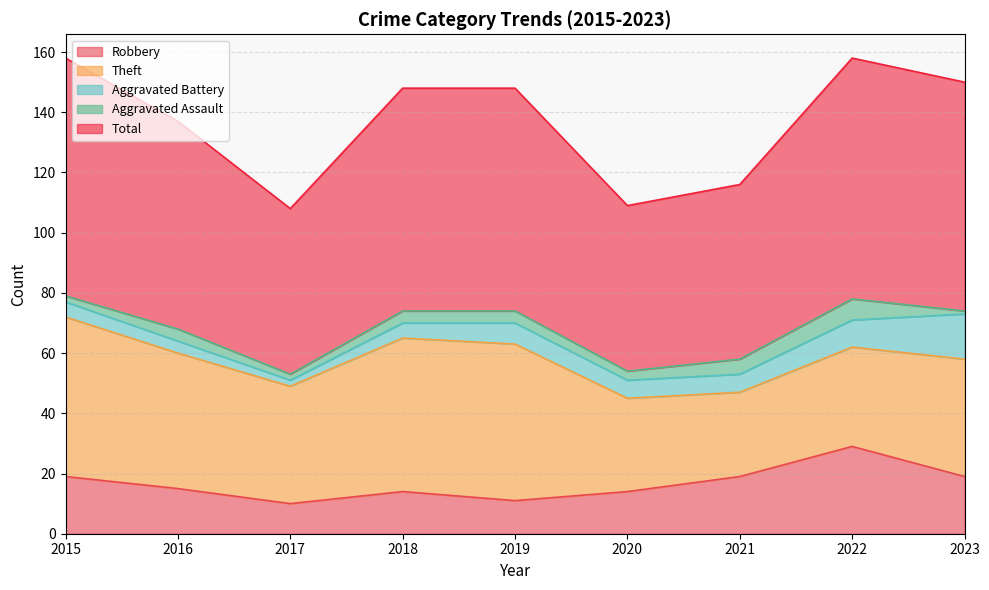

Which has a higher value, 2019 or 2016?

2016